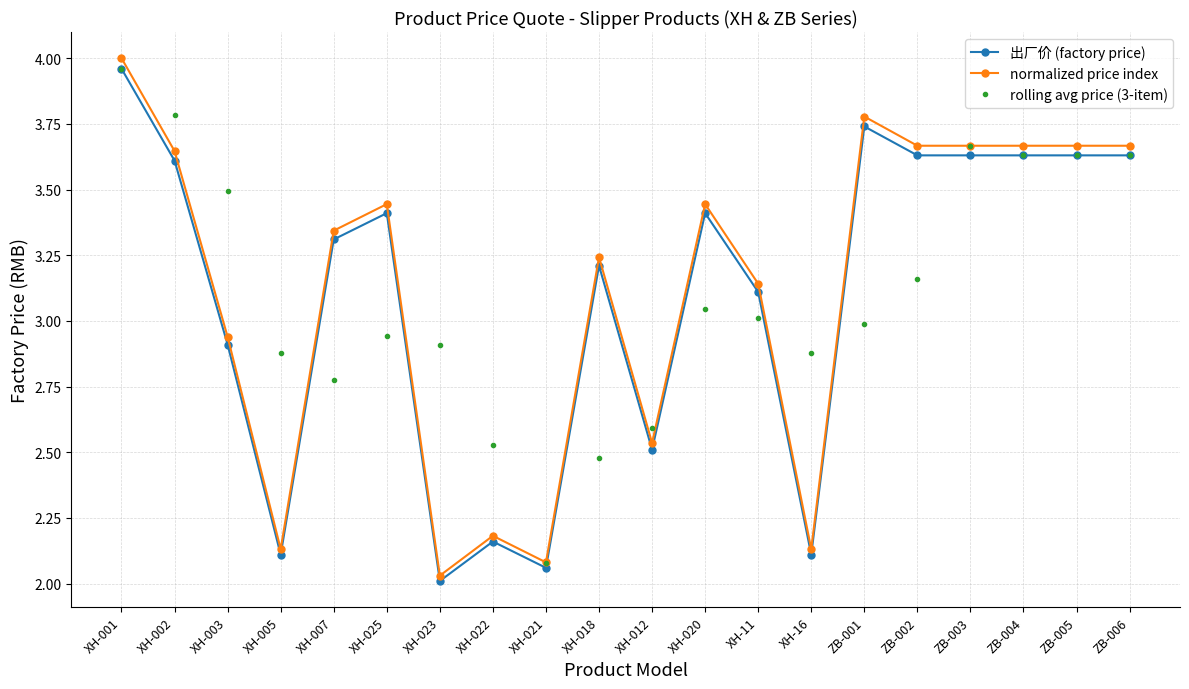

What is the sum of all 出厂价 (factory price) values?

61.8